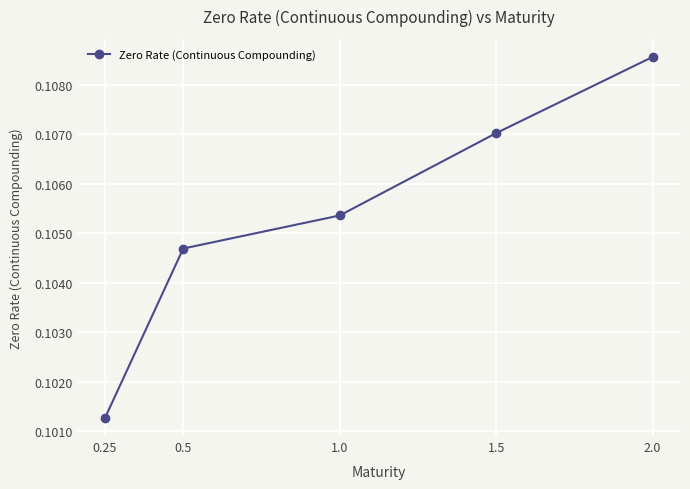

What is the label of the 4th point from the right?

0.5